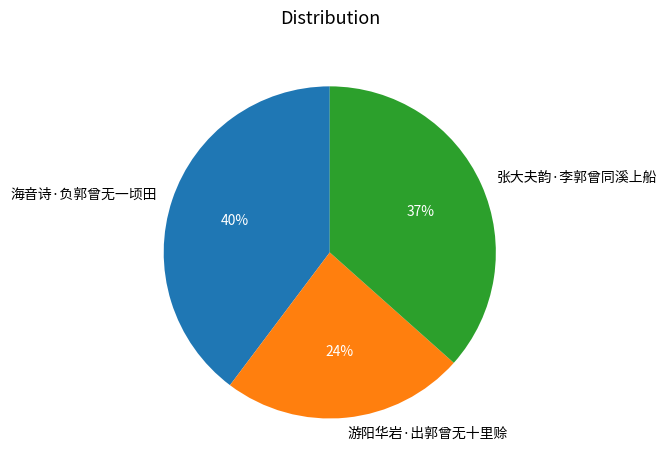

Is the sum of 海音诗·负郭曾无一顷田 and 张大夫韵·李郭曾同溪上船 greater than half?

Yes